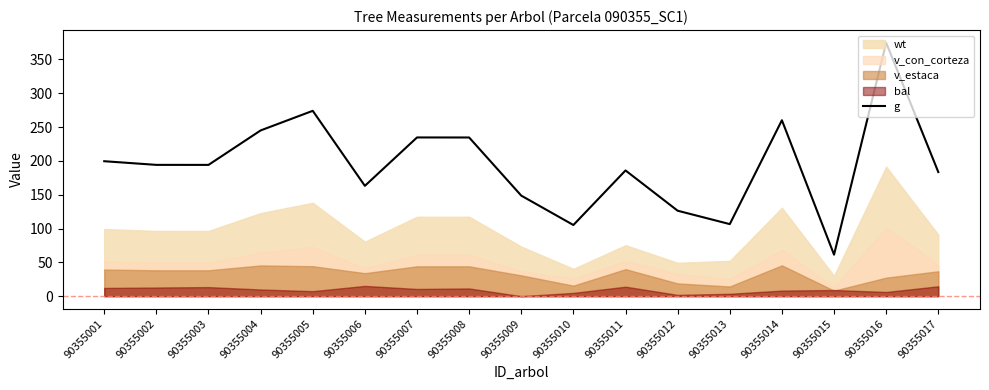

True or false: the data has more than 2 interior local peaks.

True